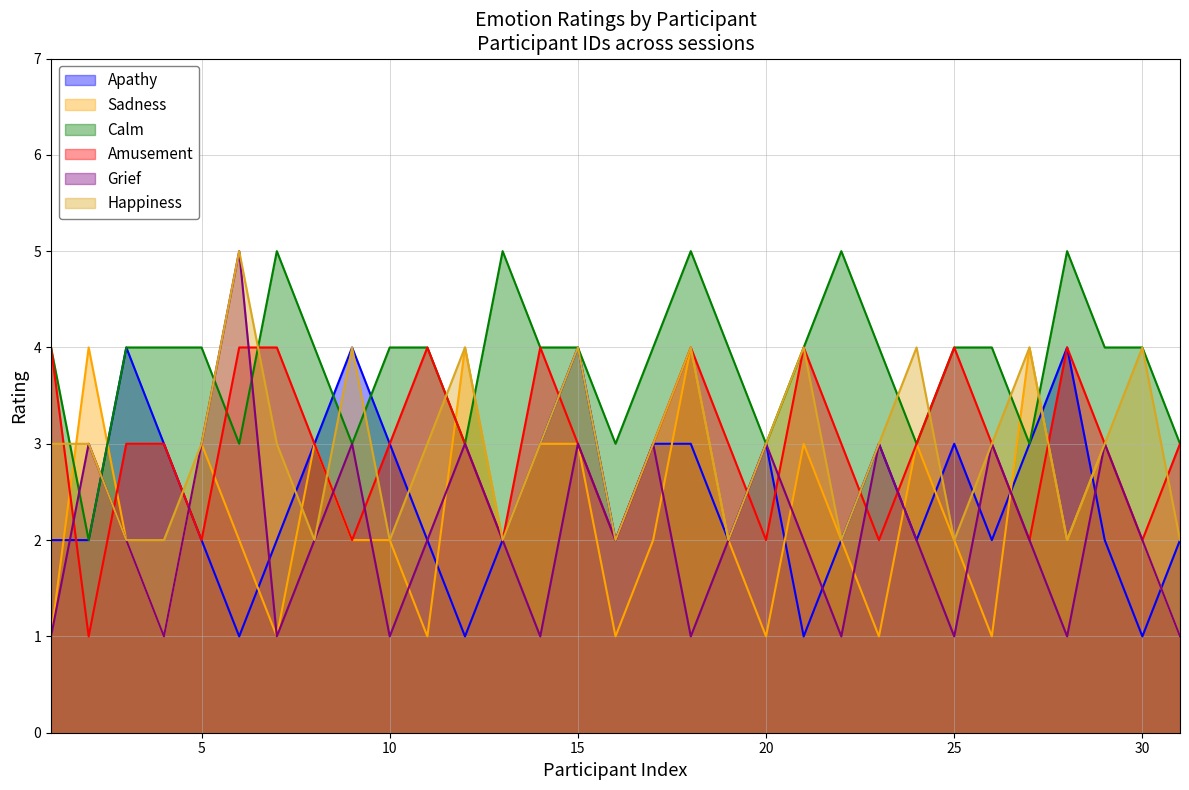

At which label does Calm first exceed 4?

7